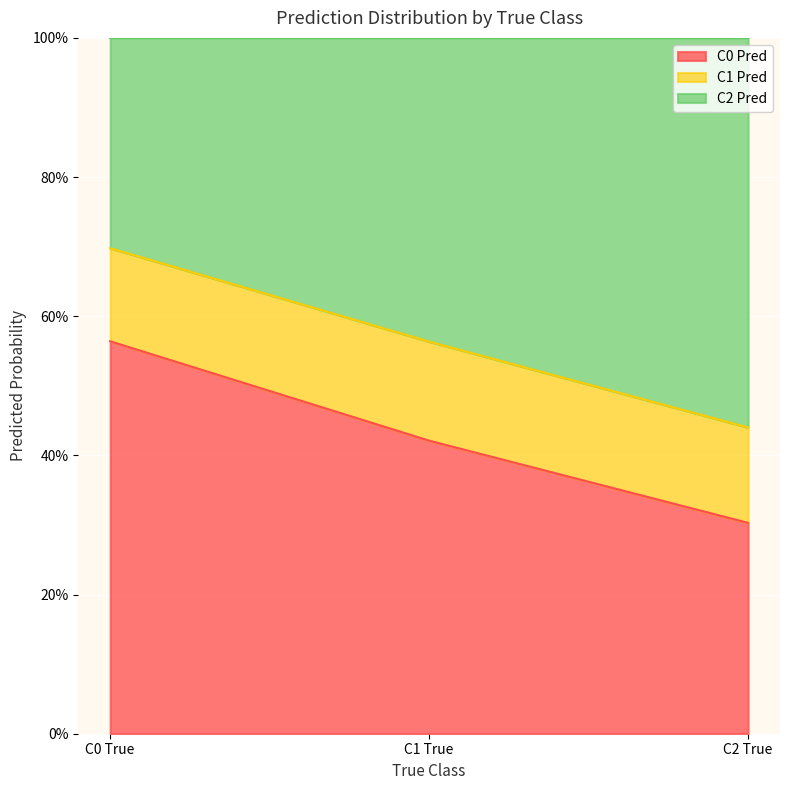

The C0 Pred series shows 0.2 at C1 True. True or false?

False